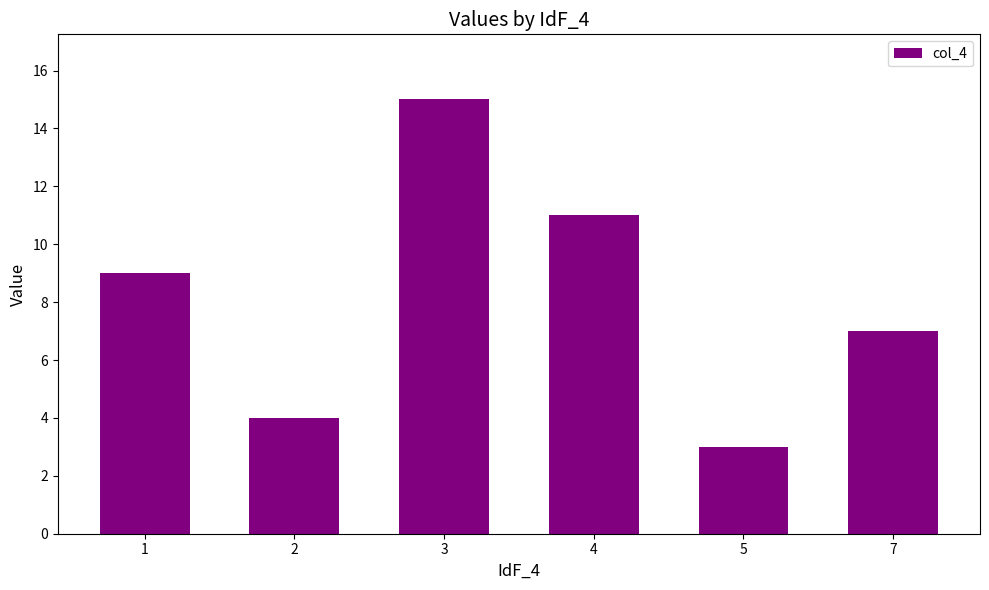

What is the minimum value shown in the chart?

3